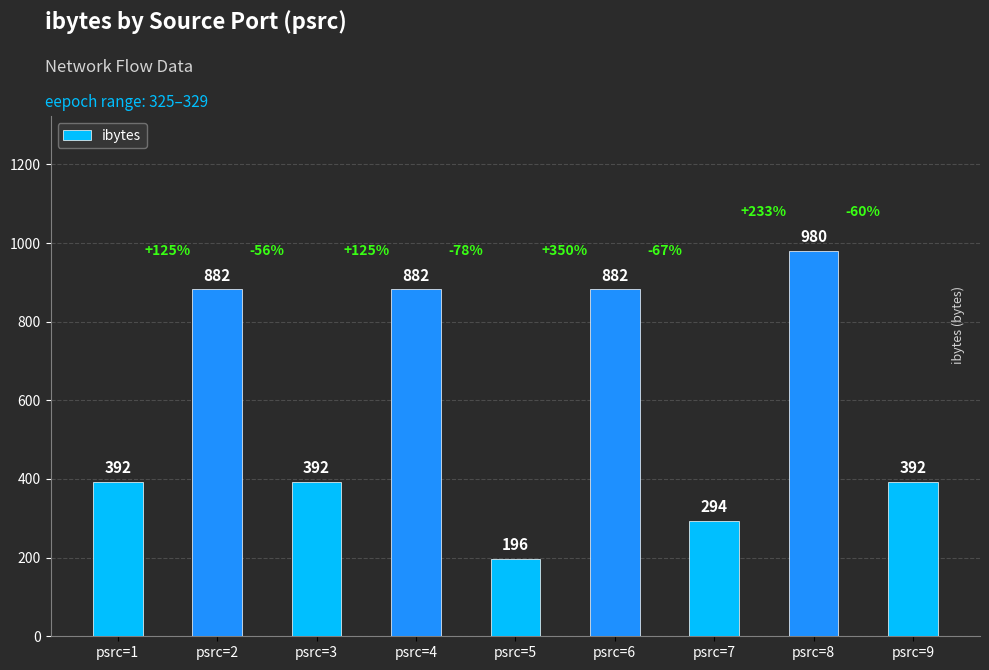

True or false: the data shows 122 at psrc=5.

False